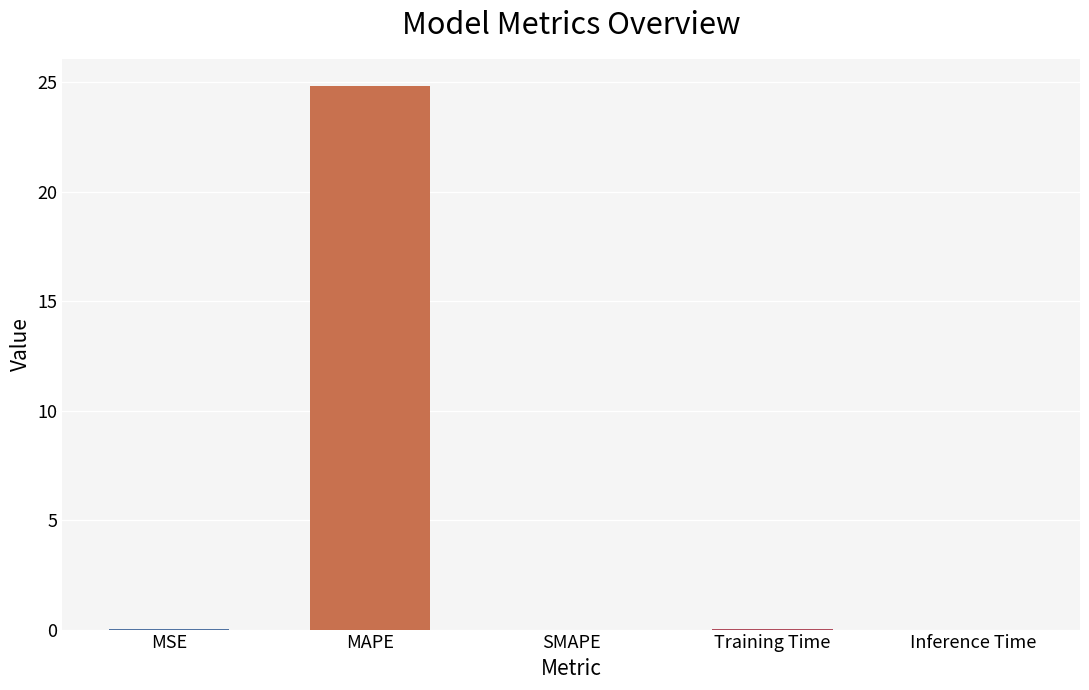

How many distinct data groups are displayed?

1